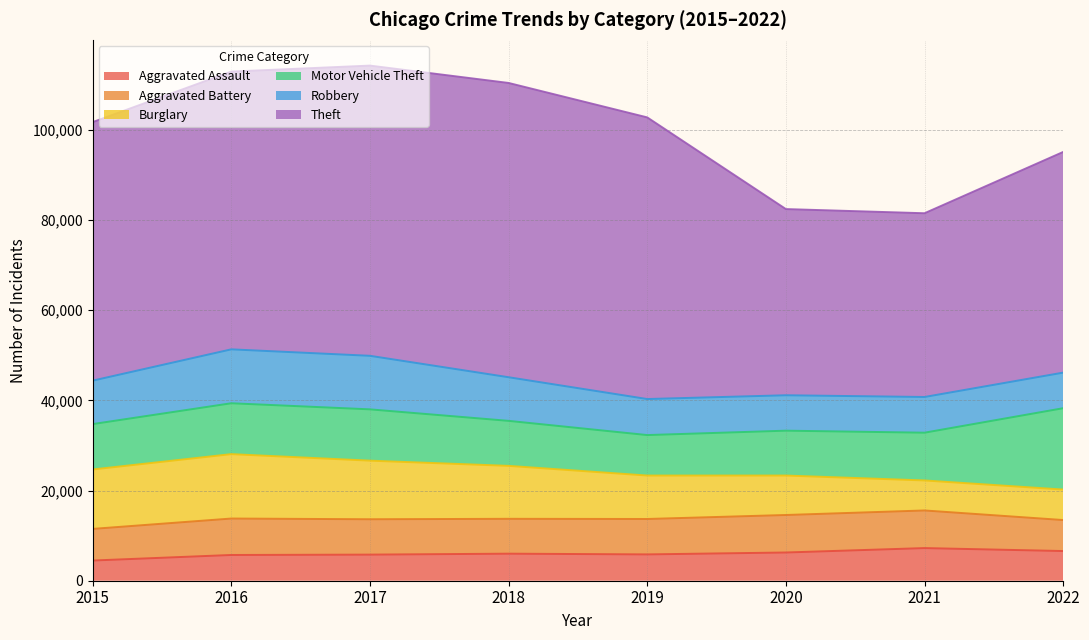

At how many categories does at least one series exceed 24797?

8